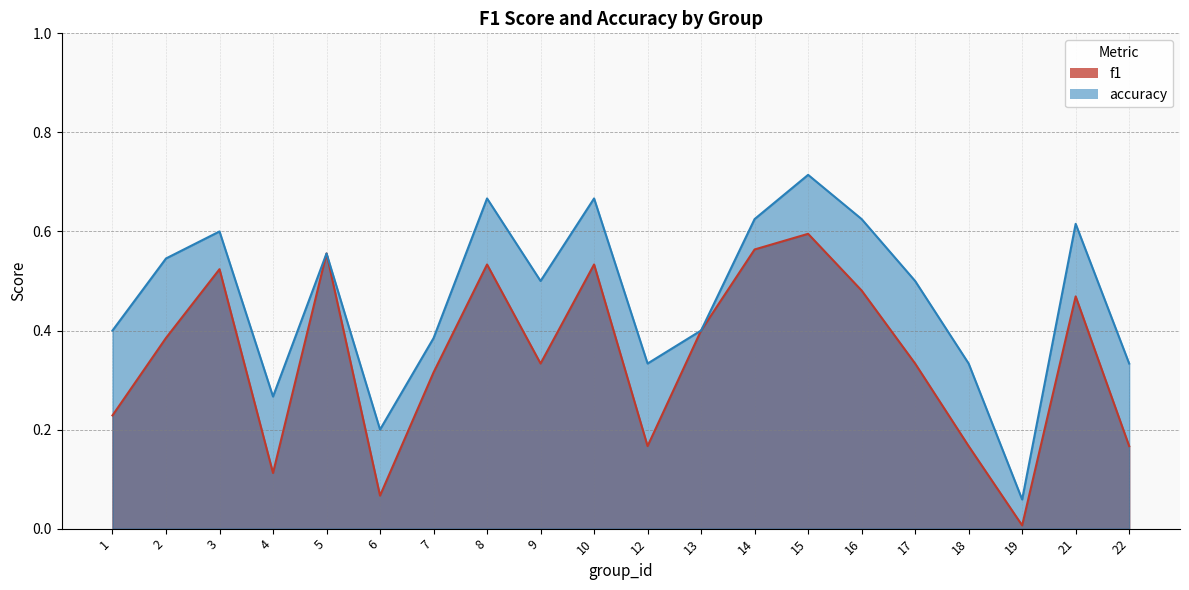

Which label corresponds to the largest value in the chart?

15